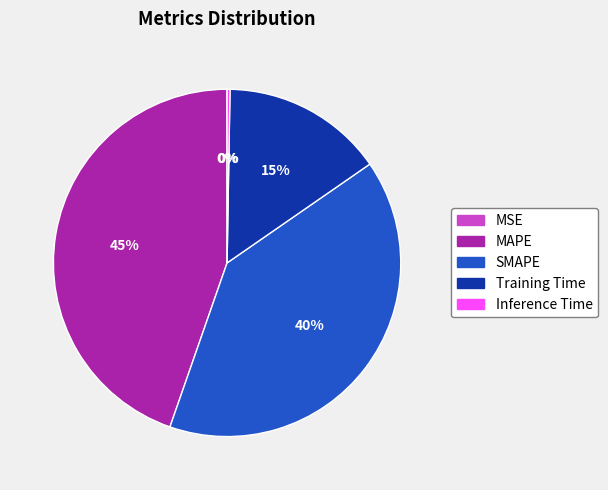

The SMAPE slice represents 54% of the pie. True or false?

False